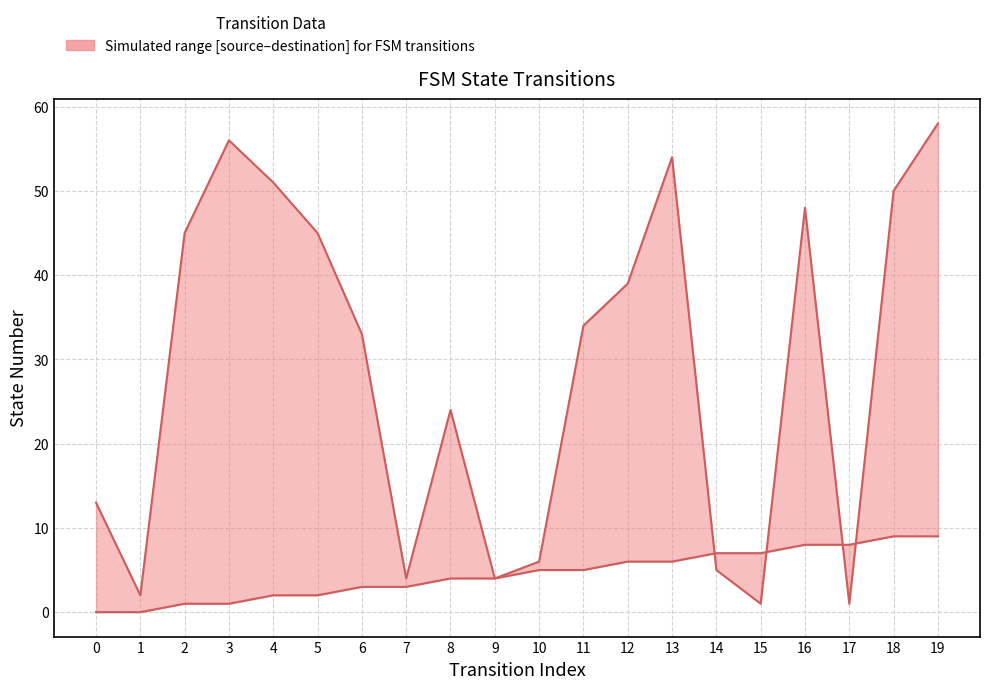

Reading right to left, transcribe all the data shown in this chart.

source_state: 9	9	8	8	7	7	6	6	5	5	4	4	3	3	2	2	1	1	0	0
destination_state: 58	50	1	48	1	5	54	39	34	6	4	24	4	33	45	51	56	45	2	13